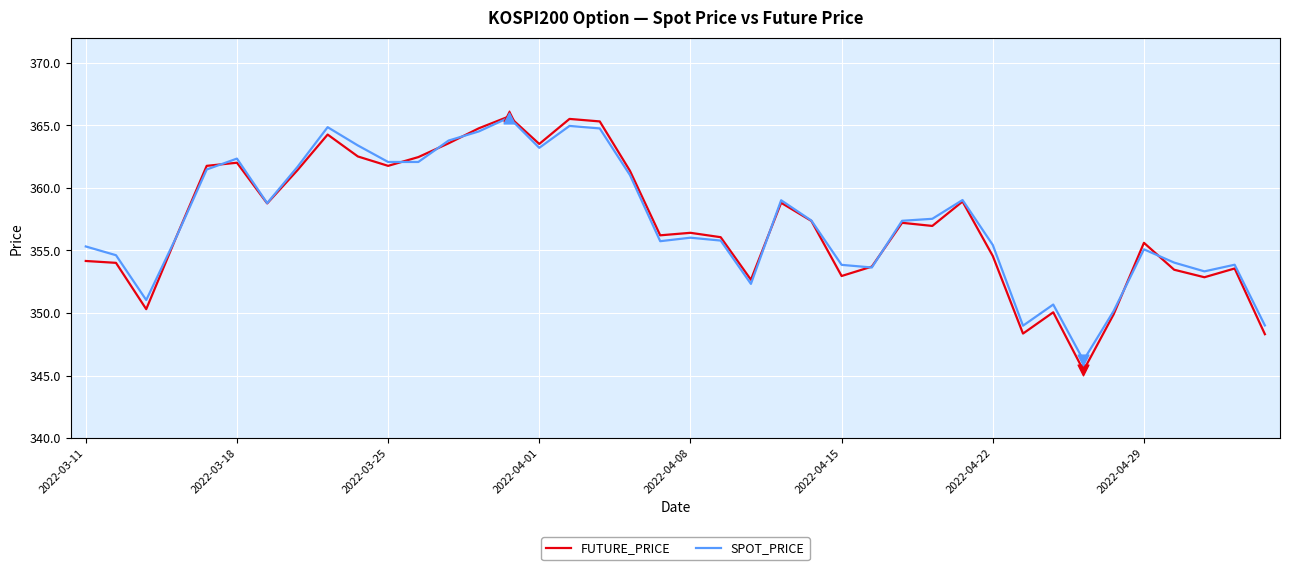

Which series has the widest spread of values?

FUTURE_PRICE